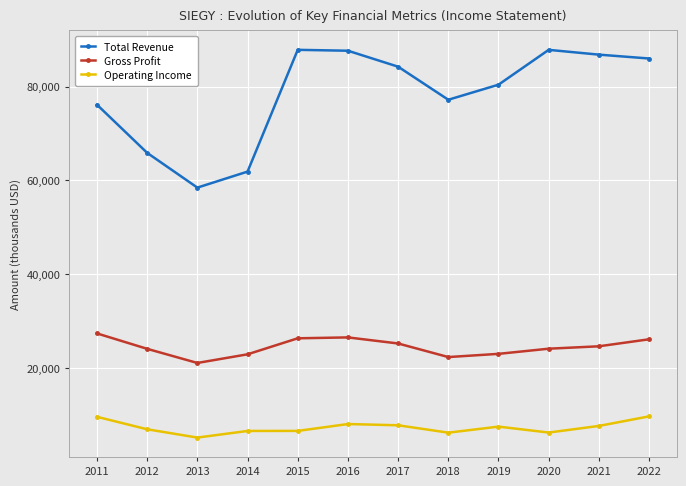

What are all the series names shown in the legend?

Total Revenue, Gross Profit, Operating Income